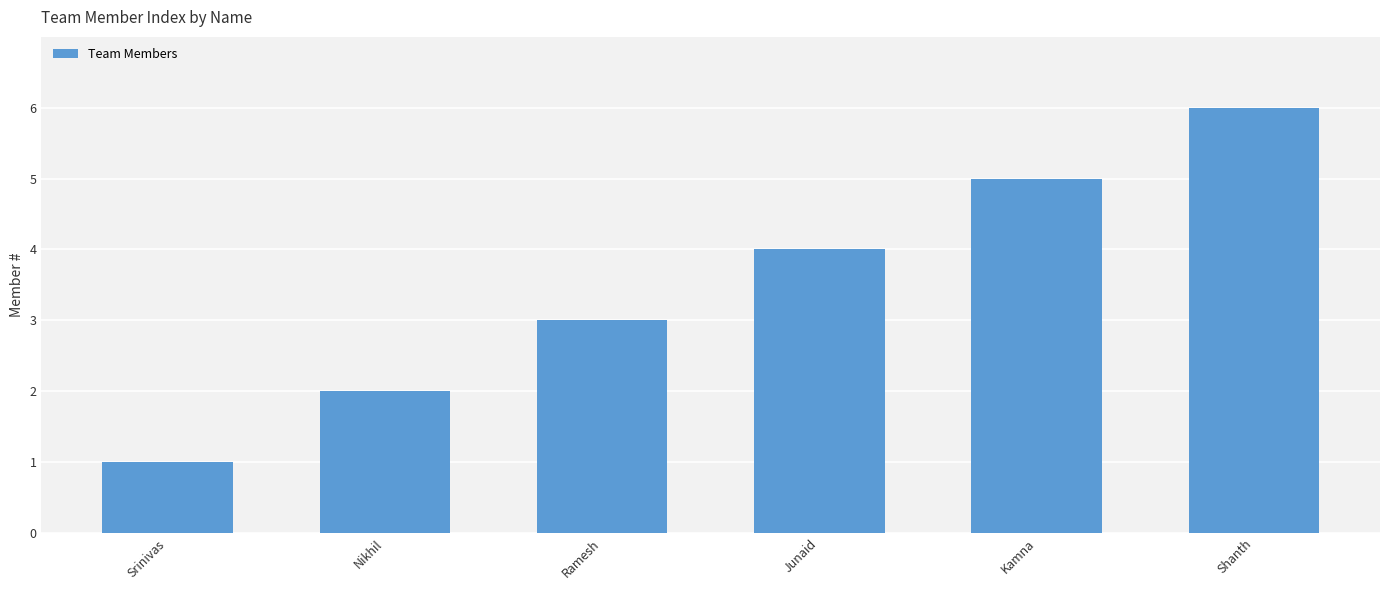

Reading right to left, extract all data points from this chart.

6	5	4	3	2	1